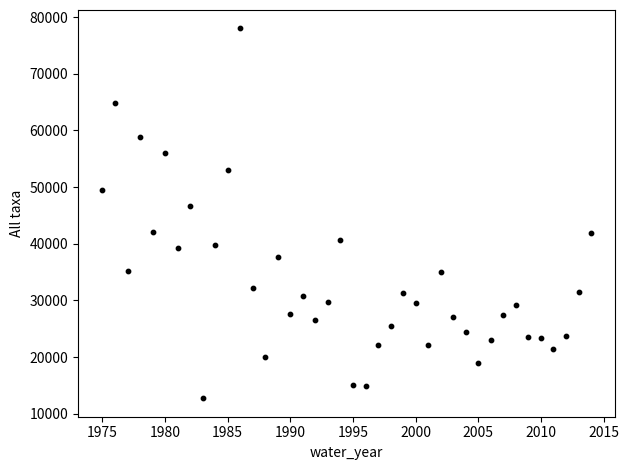

What is the range of X values (max minus min)?

39.0